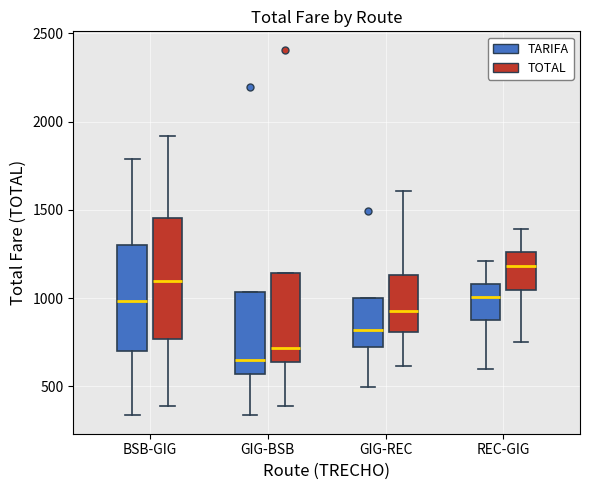

Reading left to right, transcribe this box plot: for each box, give where its median line is, the range the box spans, and where its two whiskers end, as read against the y-axis. The values are not printed on the chart, so give them approximately, as read against the axis.

BSB-GIG (TARIFA): median 1000, box 700 to 1300, whiskers 350 to 1800
BSB-GIG (TOTAL): median 1100, box 750 to 1450, whiskers 400 to 1900
GIG-BSB (TARIFA): median 650, box 550 to 1050, whiskers 350 to 1050
GIG-BSB (TOTAL): median 700, box 650 to 1150, whiskers 400 to 1150
GIG-REC (TARIFA): median 800, box 700 to 1000, whiskers 500 to 1000
GIG-REC (TOTAL): median 950, box 800 to 1150, whiskers 600 to 1600
REC-GIG (TARIFA): median 1000, box 900 to 1100, whiskers 600 to 1200
REC-GIG (TOTAL): median 1200, box 1050 to 1250, whiskers 750 to 1400